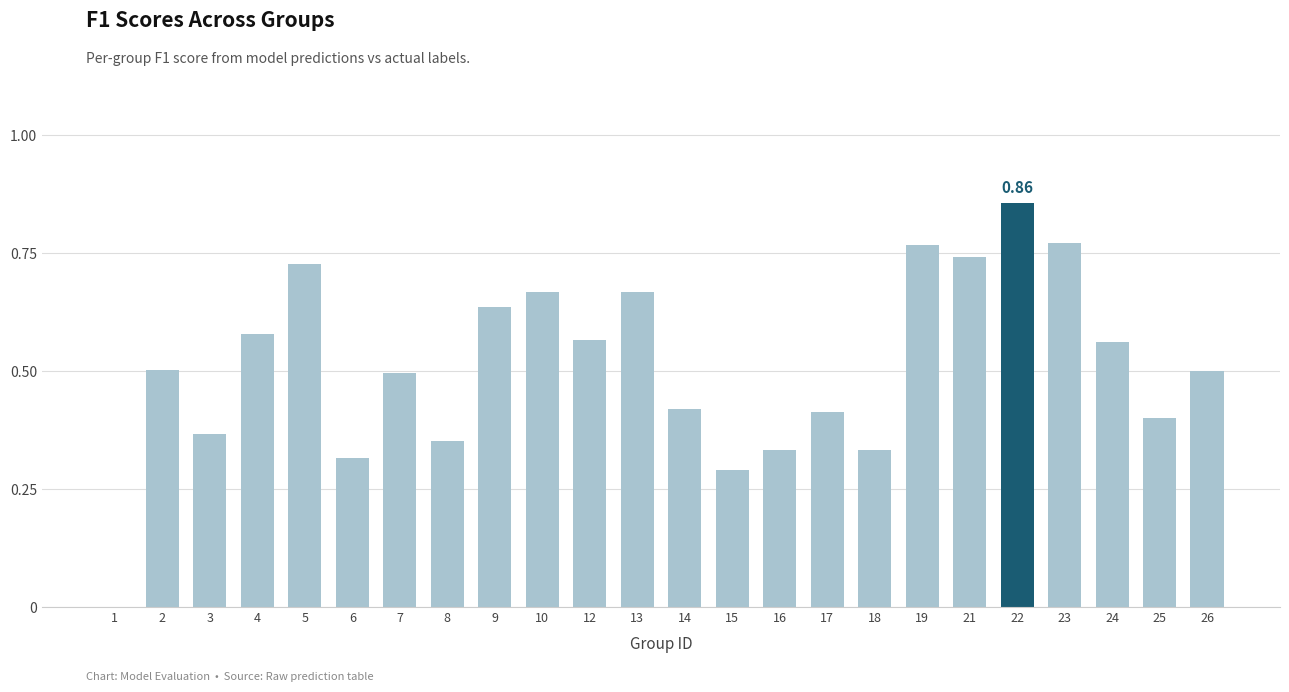

Between 21 and 23, which is larger?

23